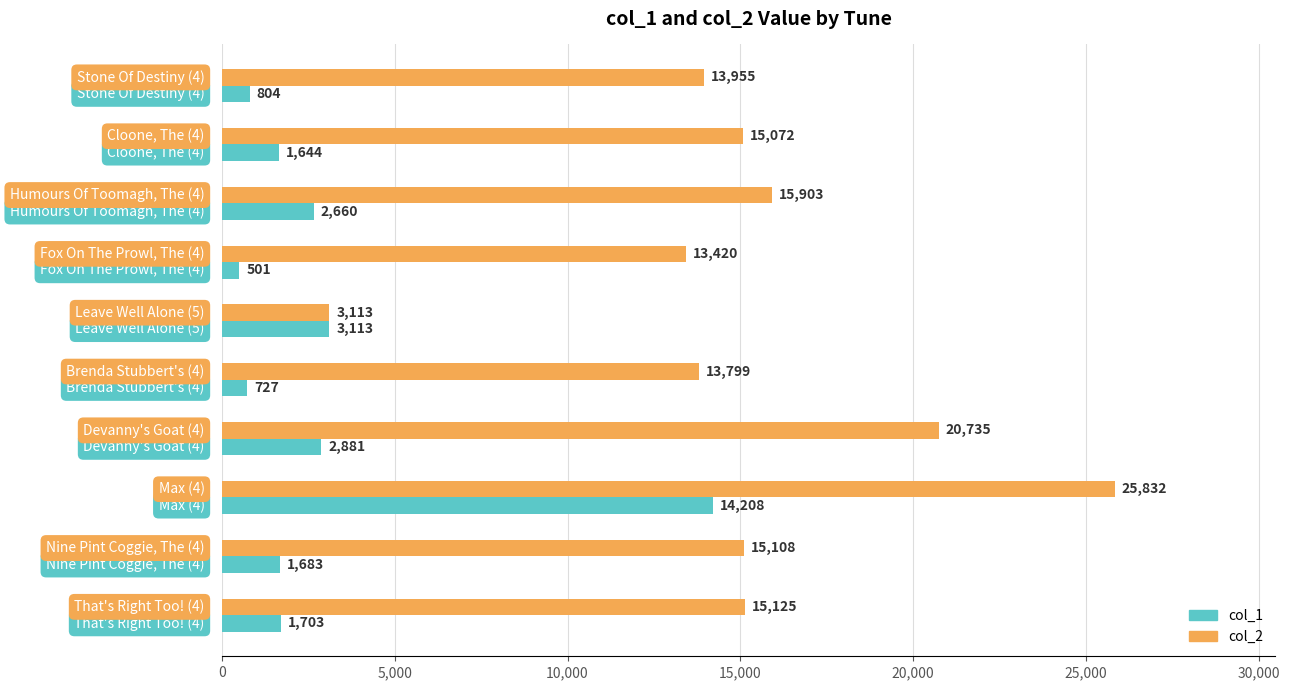

What is the sum of all col_1 values?

29924